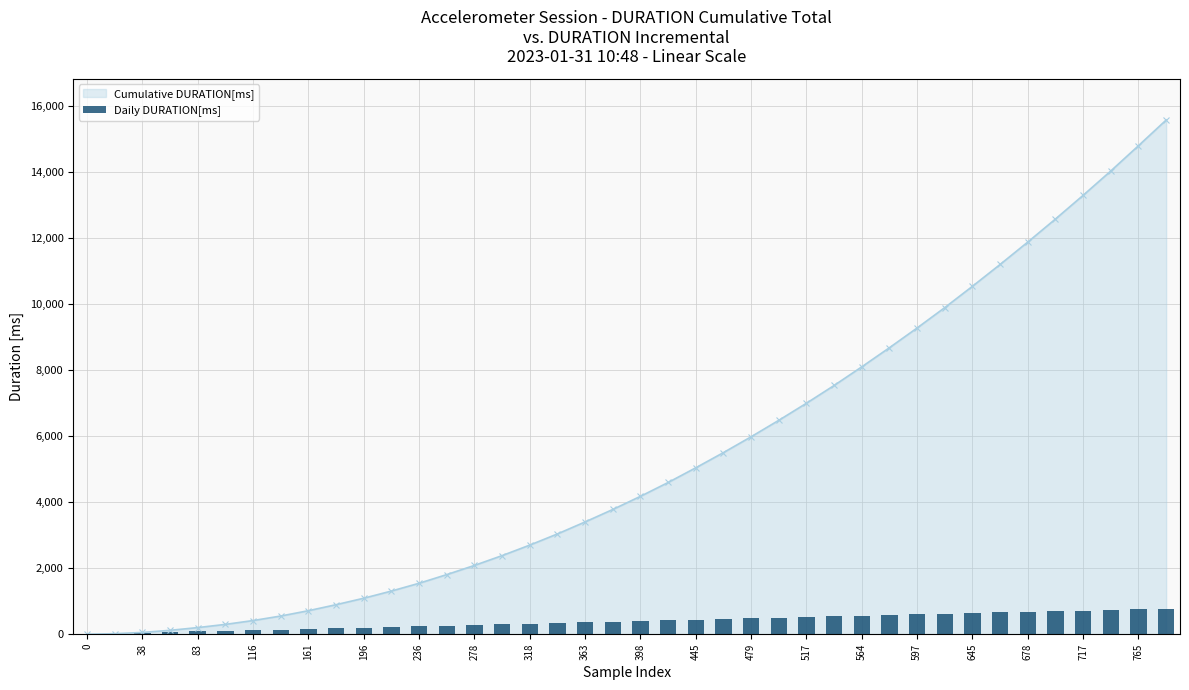

The chart shows a value of 366 at 445. True or false?

False